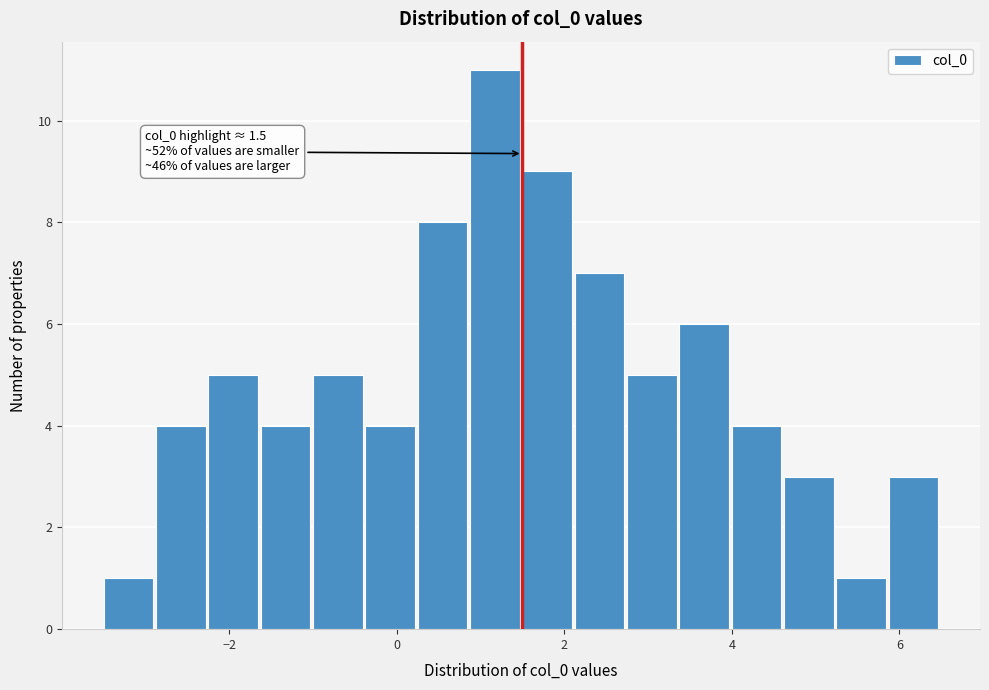

Around what value on the x-axis is the tallest bar? Give the approximate position of its centre, as read against the axis.

1.2